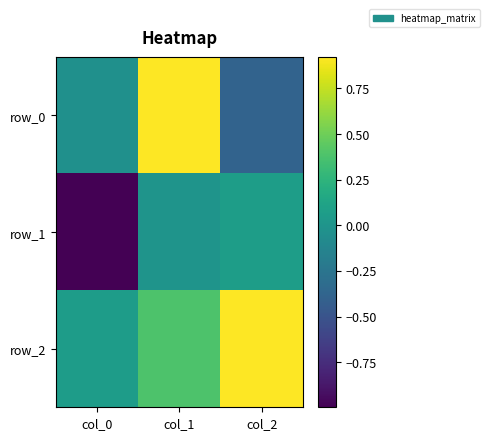

What is the difference between the row_2 values at col_0 and col_1?

0.3